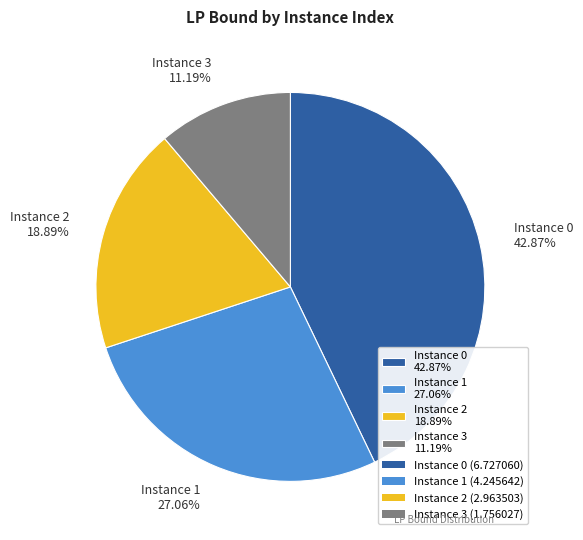

Combined, do Instance 0 42.87% and Instance 1 27.06% account for over 50%?

Yes